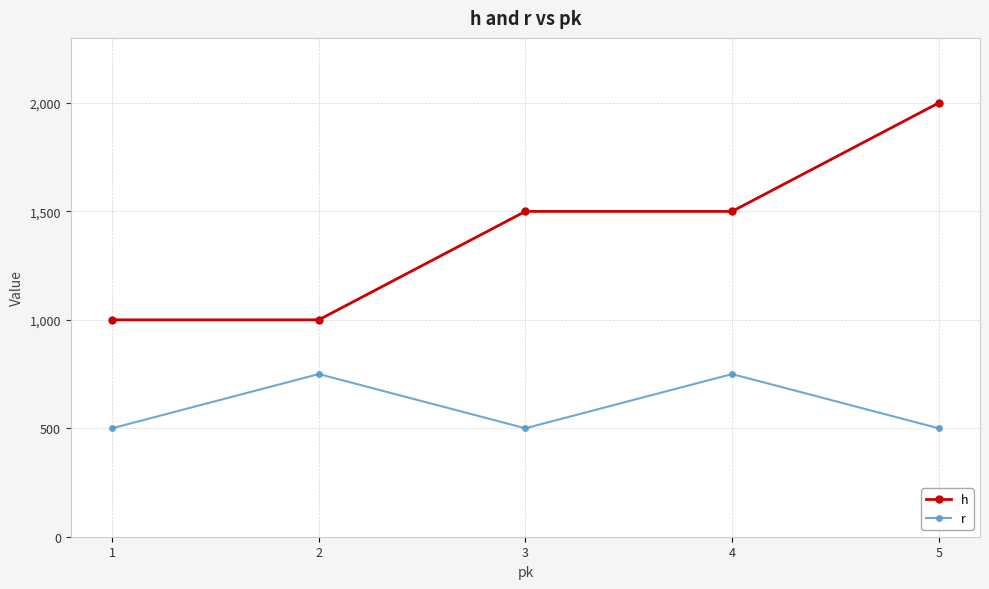

What is the average value of the h series?

1400